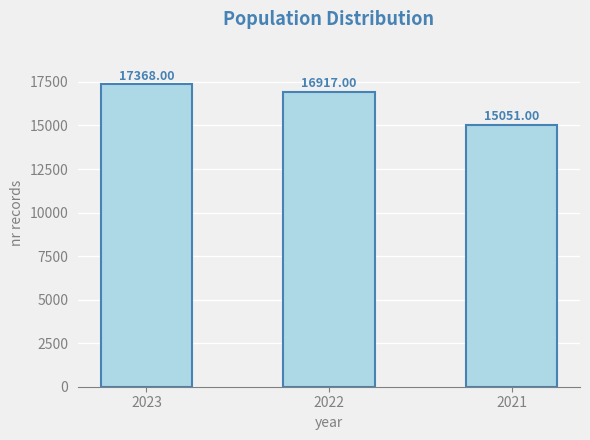

What is the change in value from 2022 to 2021?

-1866